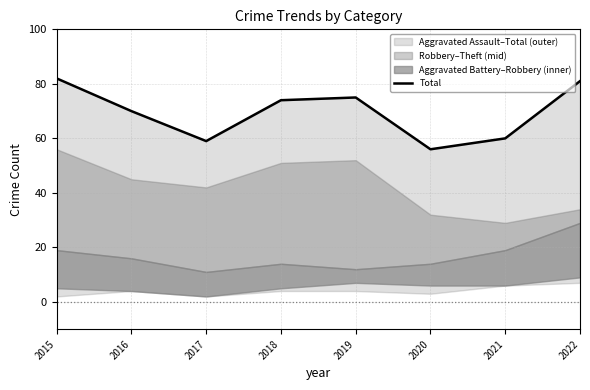

Rank the categories by value from lowest to highest.

2020, 2017, 2021, 2016, 2018, 2019, 2022, 2015